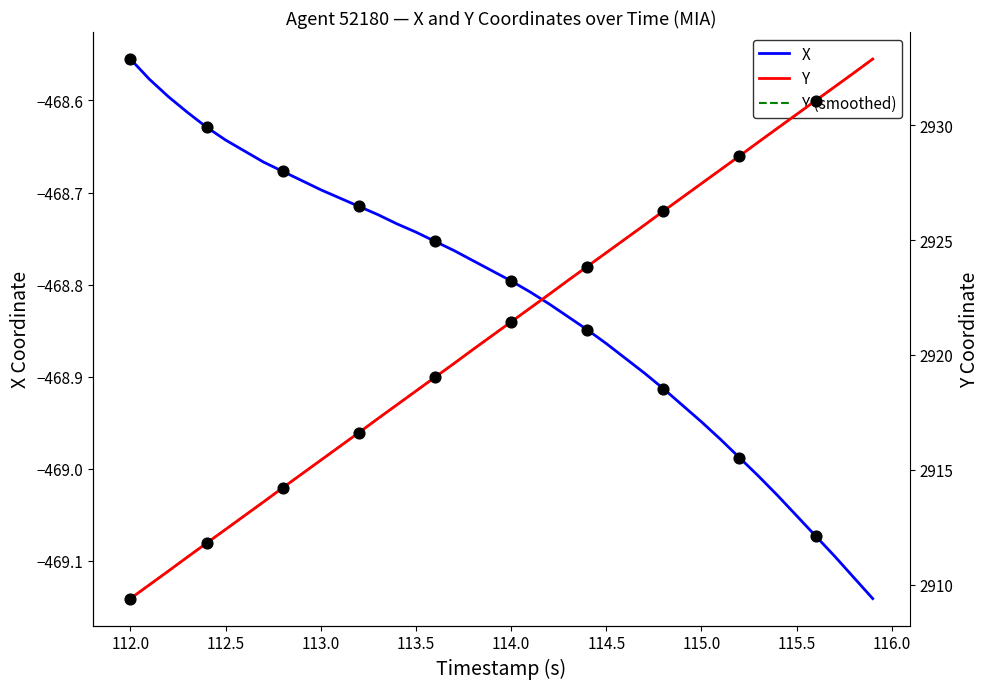

At which label is X closest to -468?

112.0